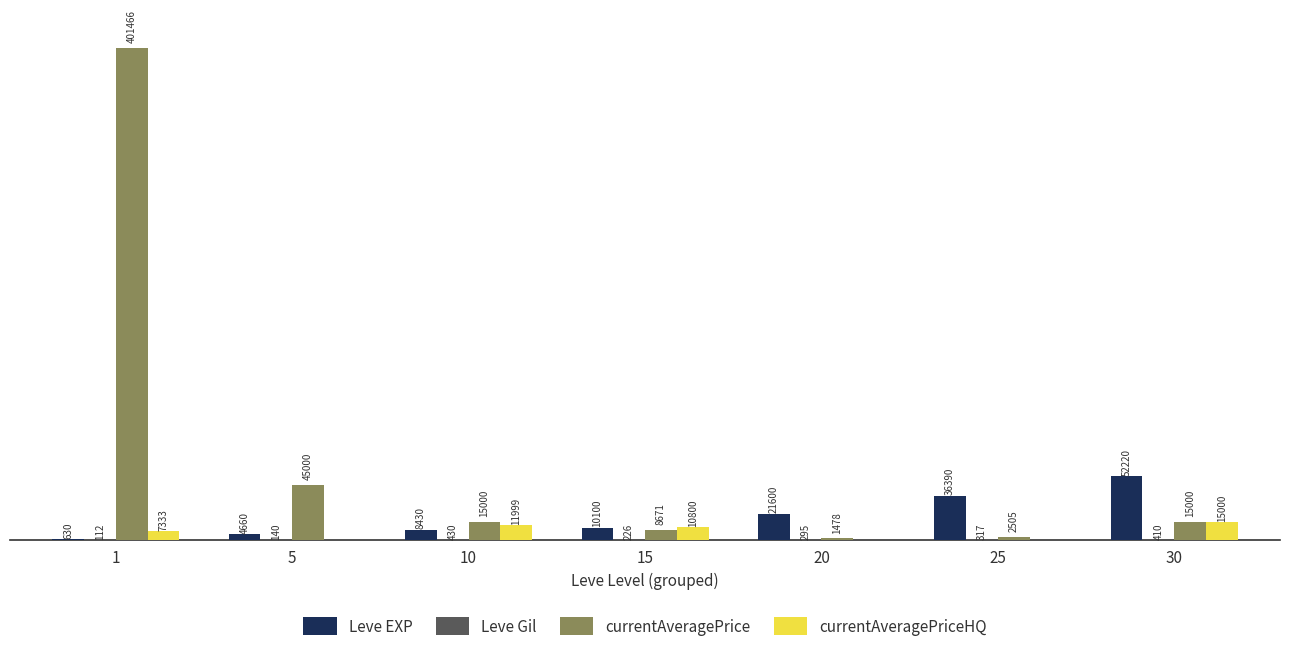

Between 10 and 20, which series saw the biggest shift?

currentAveragePrice